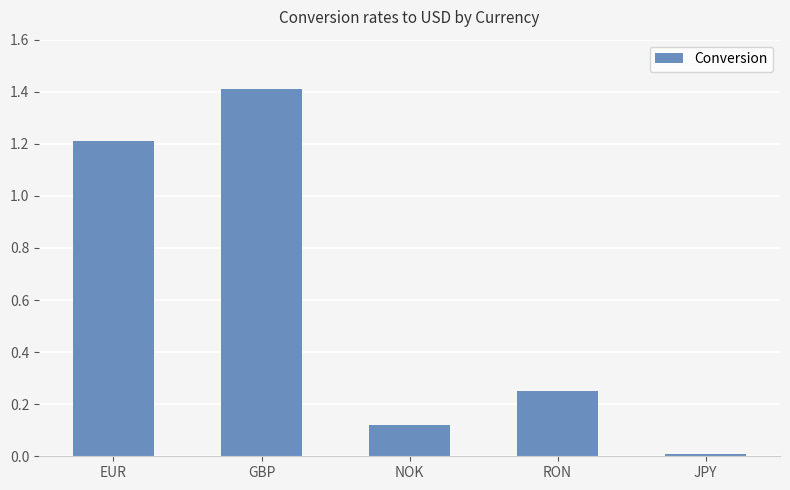

Which category has the highest value across all series?

GBP